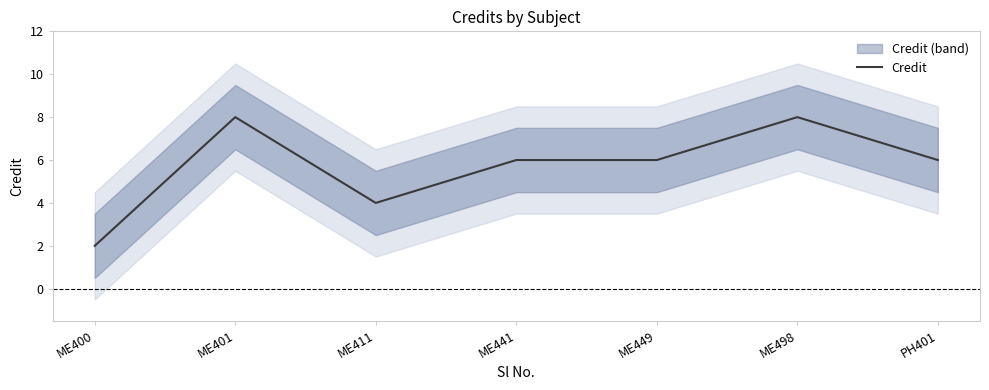

What is the sum of the values at ME401 and PH401?

14